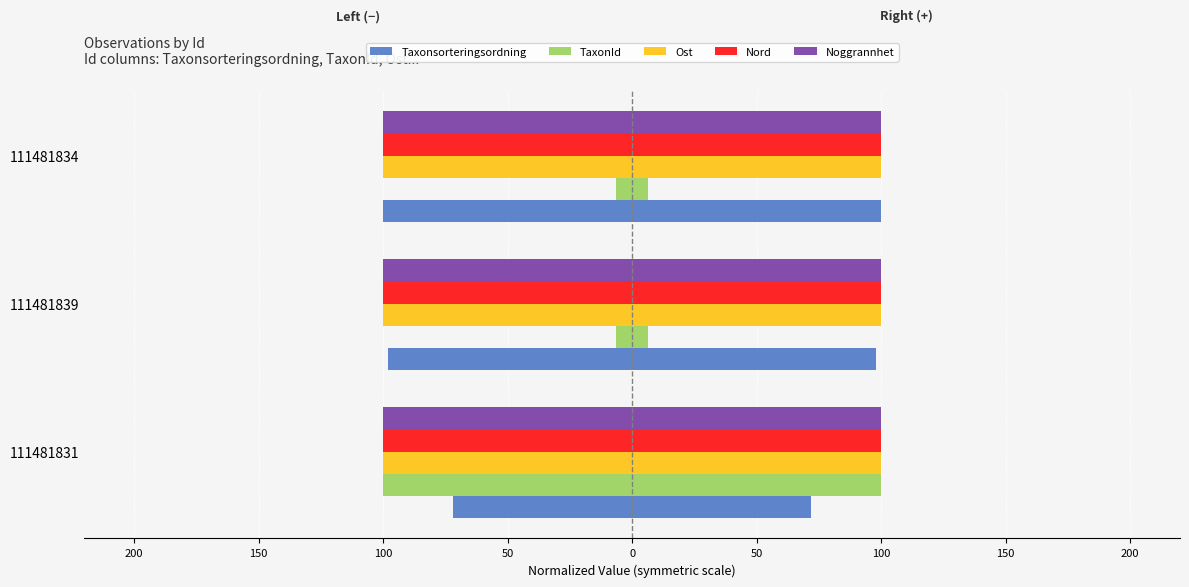

What is the minimum value for Ost?

-100.0